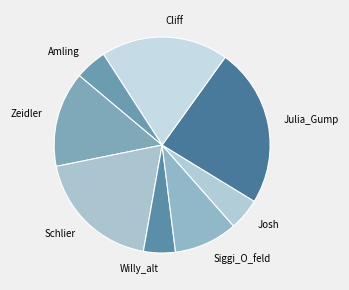

Approximately how many times larger is the value at Siggi_O_feld compared to Zeidler?

0.7